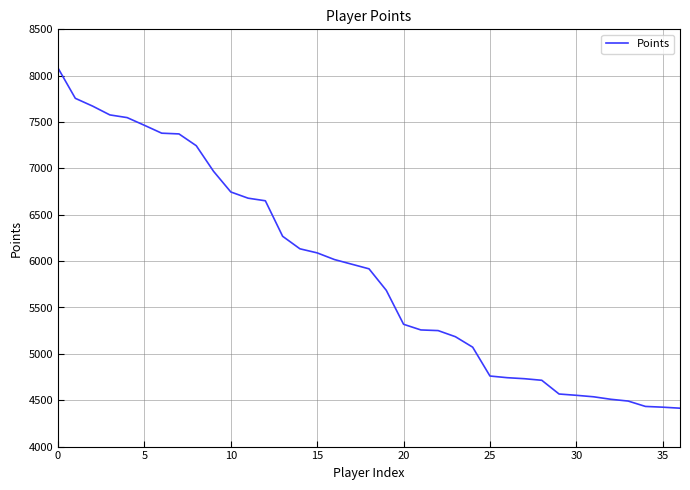

What is the difference between the maximum and minimum values?

3668